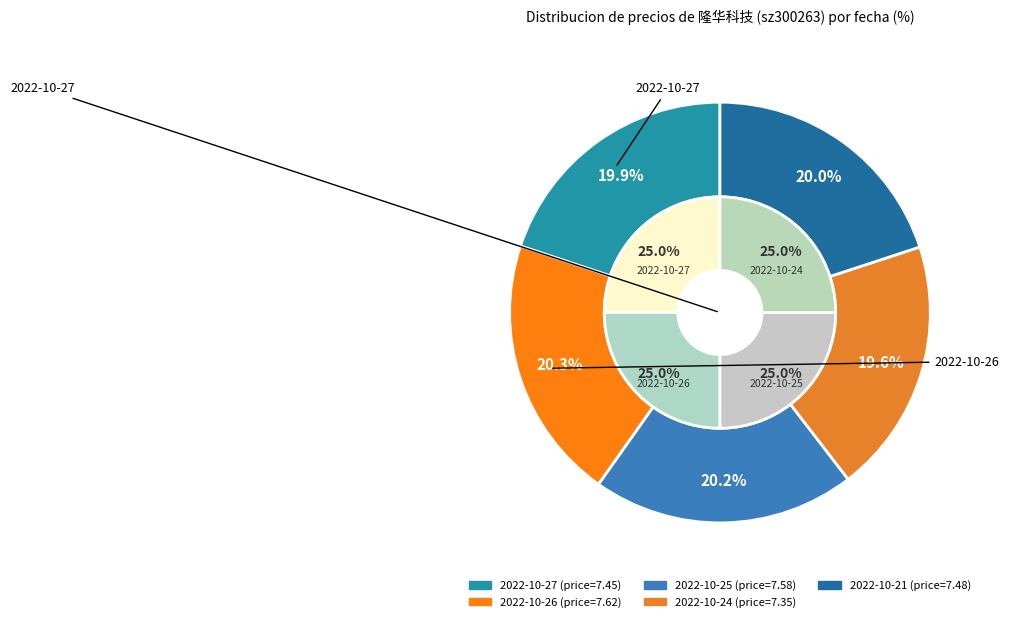

The 2022-10-24 slice represents 31% of the pie. True or false?

False